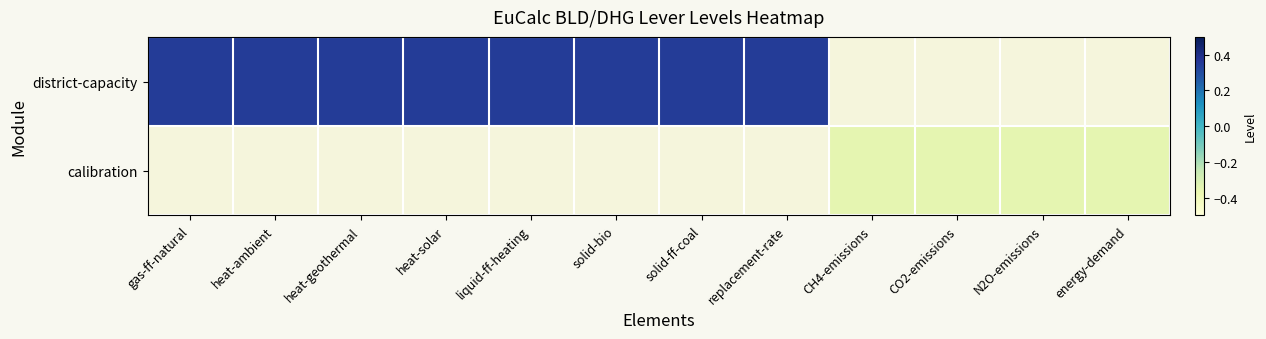

True or false: district-capacity has a value of 0.1 at heat-ambient.

False